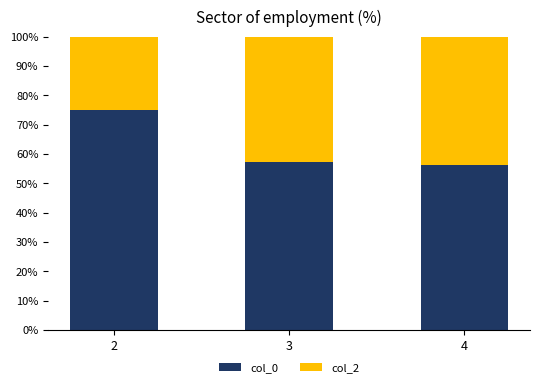

The value of col_0 at 4 is 73.8. True or false?

False